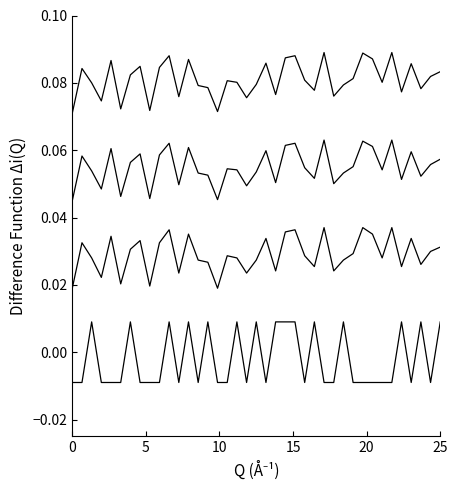

True or false: $^{averaged}$Ni-$^{nat}$Co $\Delta i(Q)$ has a value of 0.0 at 10.

False